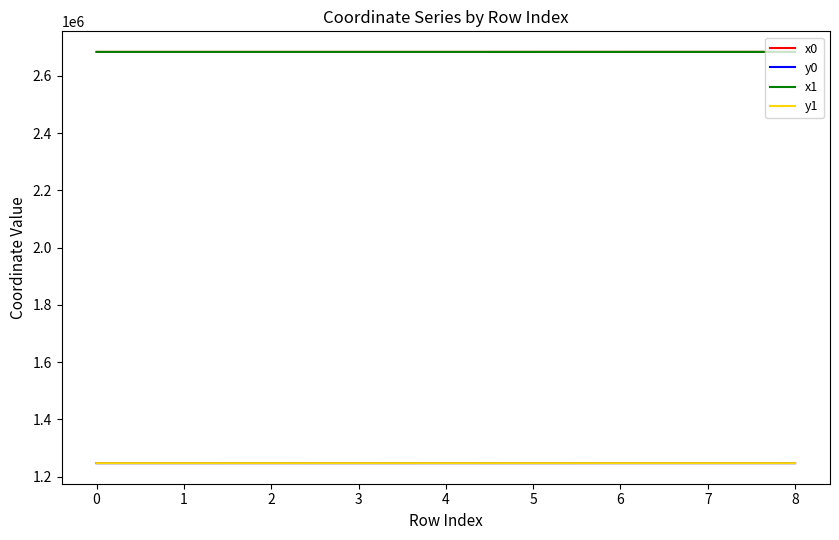

The value of x1 at 3 is 3827155.6. True or false?

False